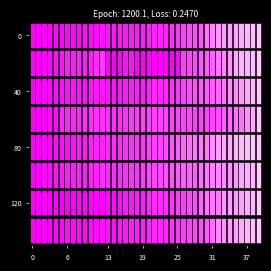

Reading left to right, extract all data points from this chart.

AG: 0	0	0	1	3	3	5	5	5	7	7	10	13	14	16	17	18	18	21	23	26	26	28	28	35	40	50	55	59	65	88	103	116	120	123	125	132	140	147	153
BE: 0	0	1	2	4	6	8	8	8	9	9	14	17	0	0	0	5	5	0	0	0	0	0	0	0	0	18	19	21	25	27	29	35	39	43	49	52	53	57	59
BL: 0	1	1	2	2	3	3	3	3	3	4	4	4	4	4	4	5	5	5	5	6	7	7	7	9	10	12	14	16	17	17	18	19	23	27	27	29	32	35	38
BS: 0	0	0	1	1	4	4	4	4	5	5	5	5	5	5	5	5	6	6	7	7	7	7	7	7	7	7	7	7	7	7	7	8	10	11	12	12	15	18	21
FR: 0	0	2	3	5	7	7	9	13	13	15	16	16	20	22	22	23	24	26	27	32	32	32	36	44	47	52	56	61	61	61	72	80	85	88	93	95	97	100	101
GE: 0	1	4	6	8	10	13	13	14	14	16	16	20	20	20	22	22	23	23	27	31	31	32	36	38	40	43	43	44	51	55	56	61	63	66	68	75	79	83	91
LU: 0	0	0	0	0	0	0	0	1	1	1	1	1	2	3	3	5	5	6	6	9	10	10	11	12	14	14	17	18	23	27	28	28	35	36	36	37	40	42	46
ZH: 0	0	2	5	13	19	23	23	23	23	26	28	30	33	38	45	52	62	67	68	75	80	83	87	103	111	130	142	153	162	190	238	294	317	330	338	357	382	405	424